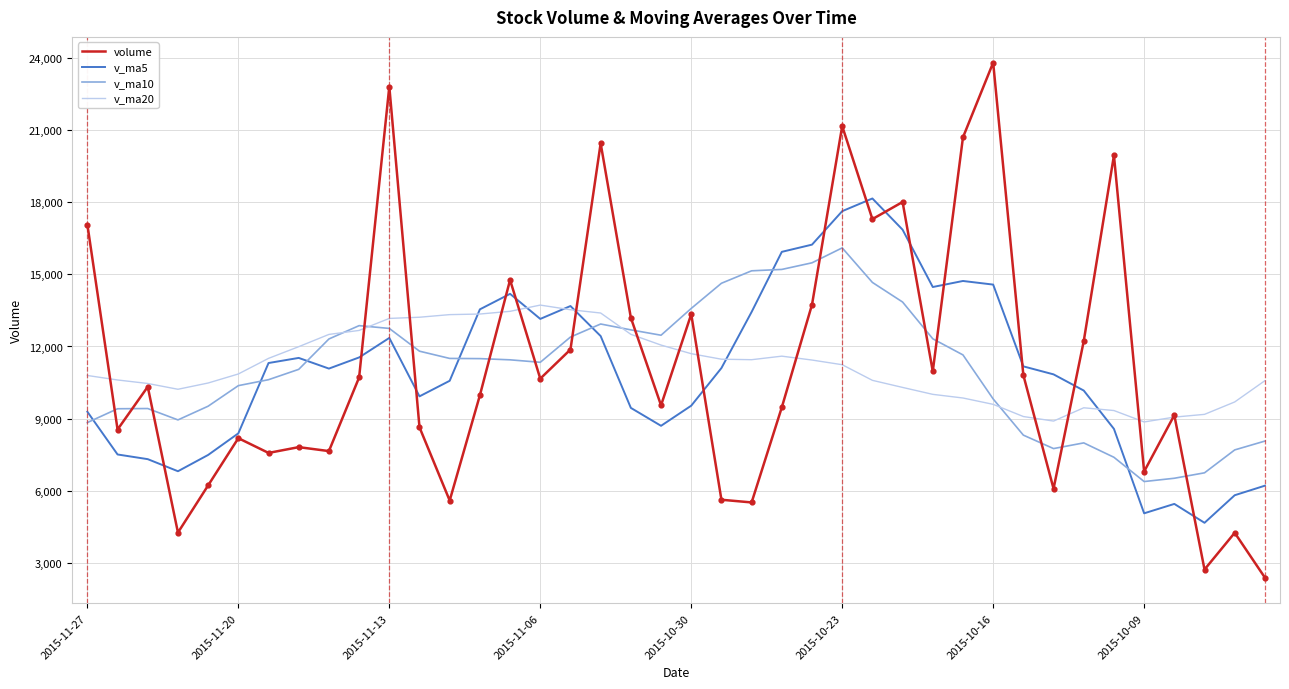

At how many categories does at least one series exceed 4241?

40